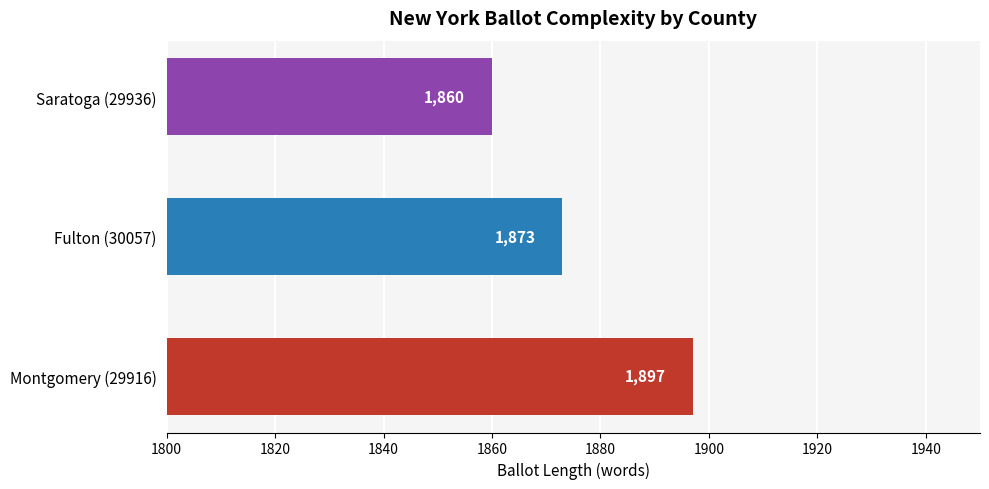

List the labels in order of value, smallest first.

Saratoga (29936), Fulton (30057), Montgomery (29916)